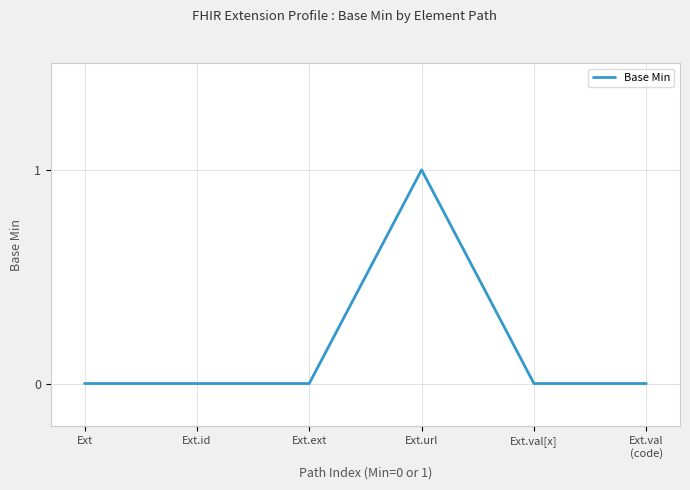

Which category has the highest value across all series?

Ext.url